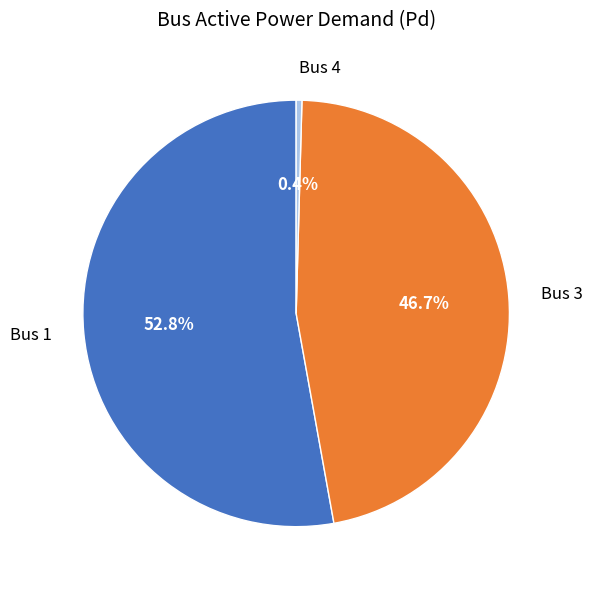

Rank the categories by value from lowest to highest.

Bus 4, Bus 3, Bus 1